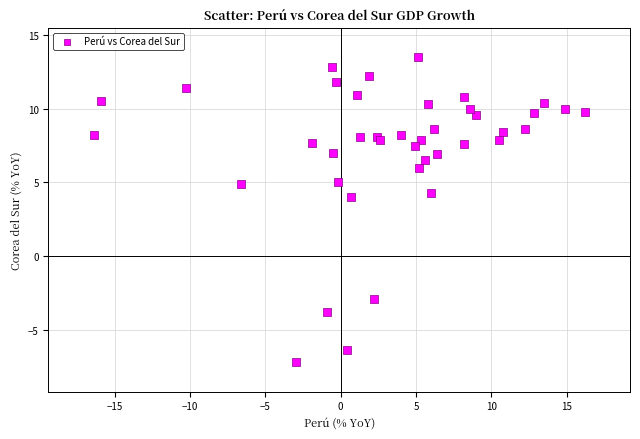

What Y value in the scatter plot is closest to 3?

4.0